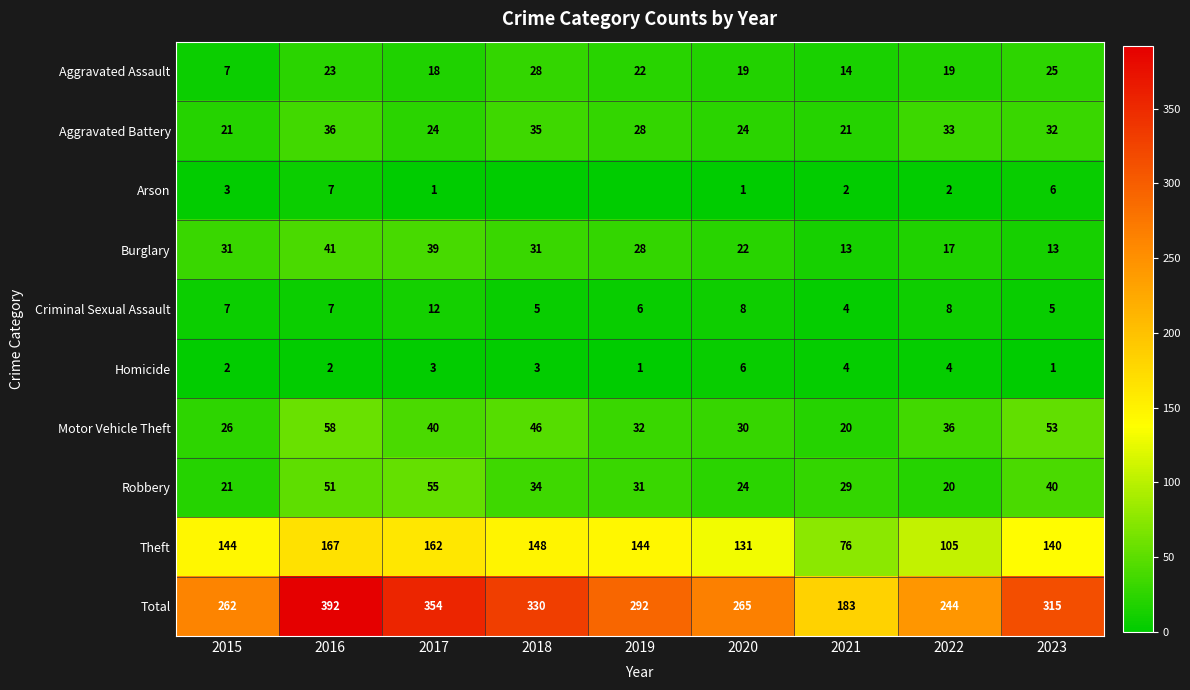

What is the approximate value of Criminal Sexual Assault at 2016?

7